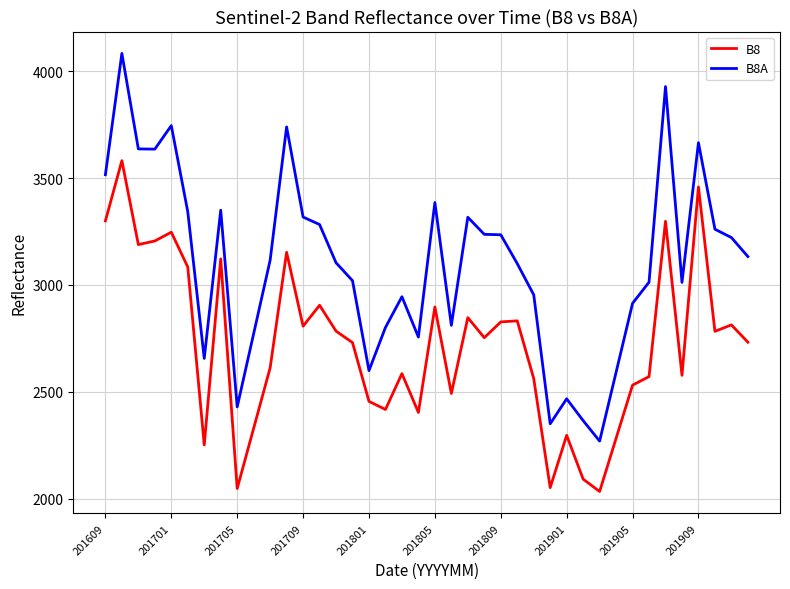

What are all the series names shown in the legend?

B8, B8A